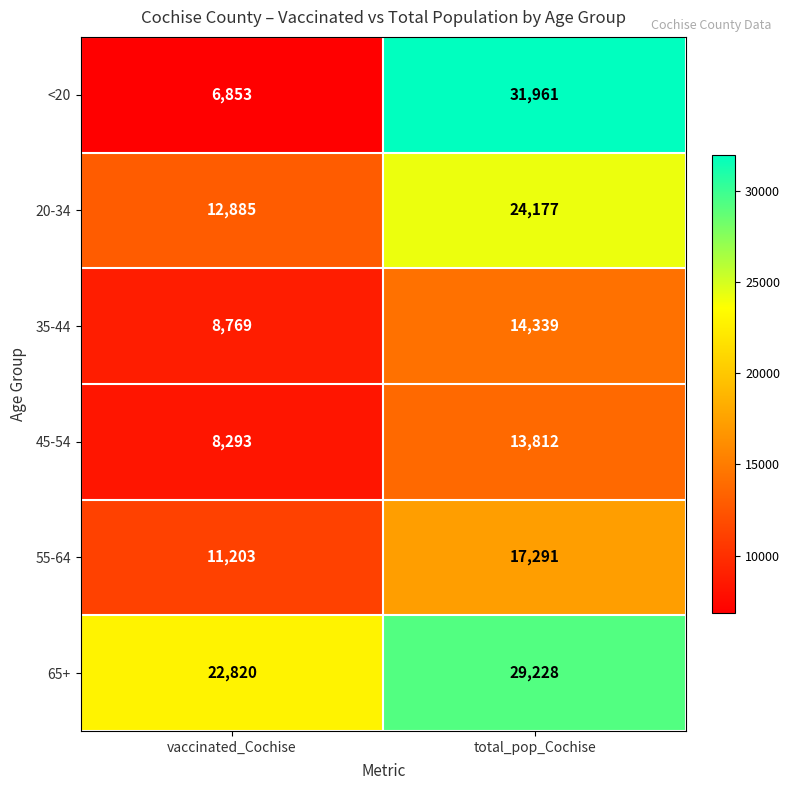

Reading right to left, what are all the values shown in this chart?

<20: total_pop_Cochise=31961	vaccinated_Cochise=6853
20-34: total_pop_Cochise=24177	vaccinated_Cochise=12885
35-44: total_pop_Cochise=14339	vaccinated_Cochise=8769
45-54: total_pop_Cochise=13812	vaccinated_Cochise=8293
55-64: total_pop_Cochise=17291	vaccinated_Cochise=11203
65+: total_pop_Cochise=29228	vaccinated_Cochise=22820